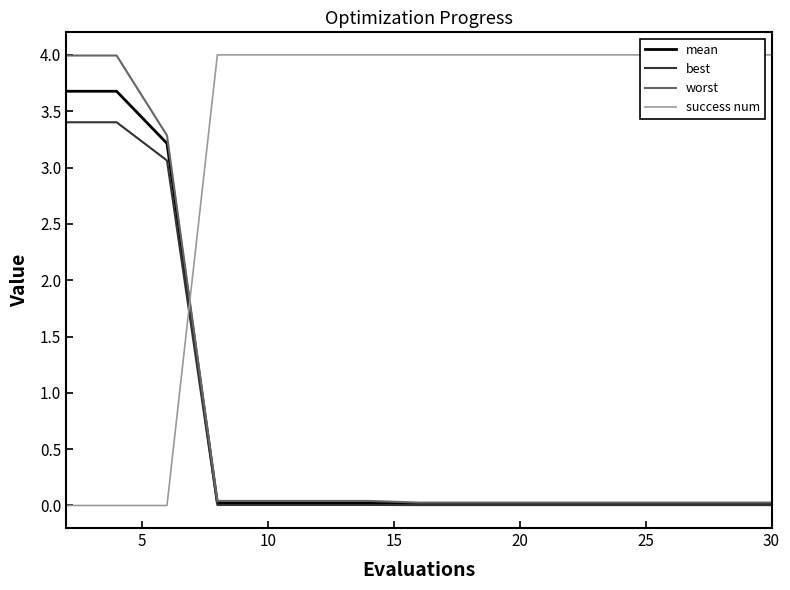

True or false: mean and success num intersect in this chart.

True